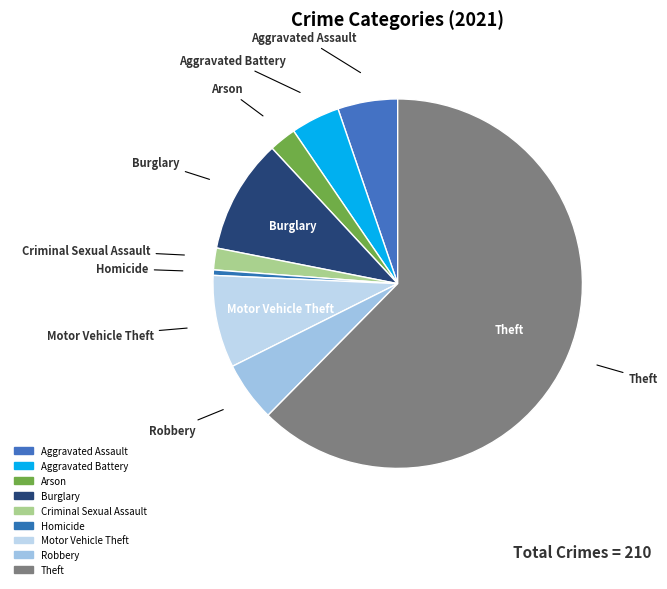

How many slices are in this pie chart?

9